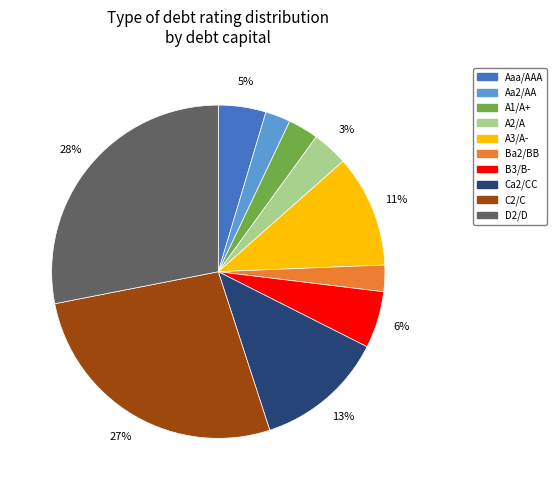

Does any single category account for the majority?

No